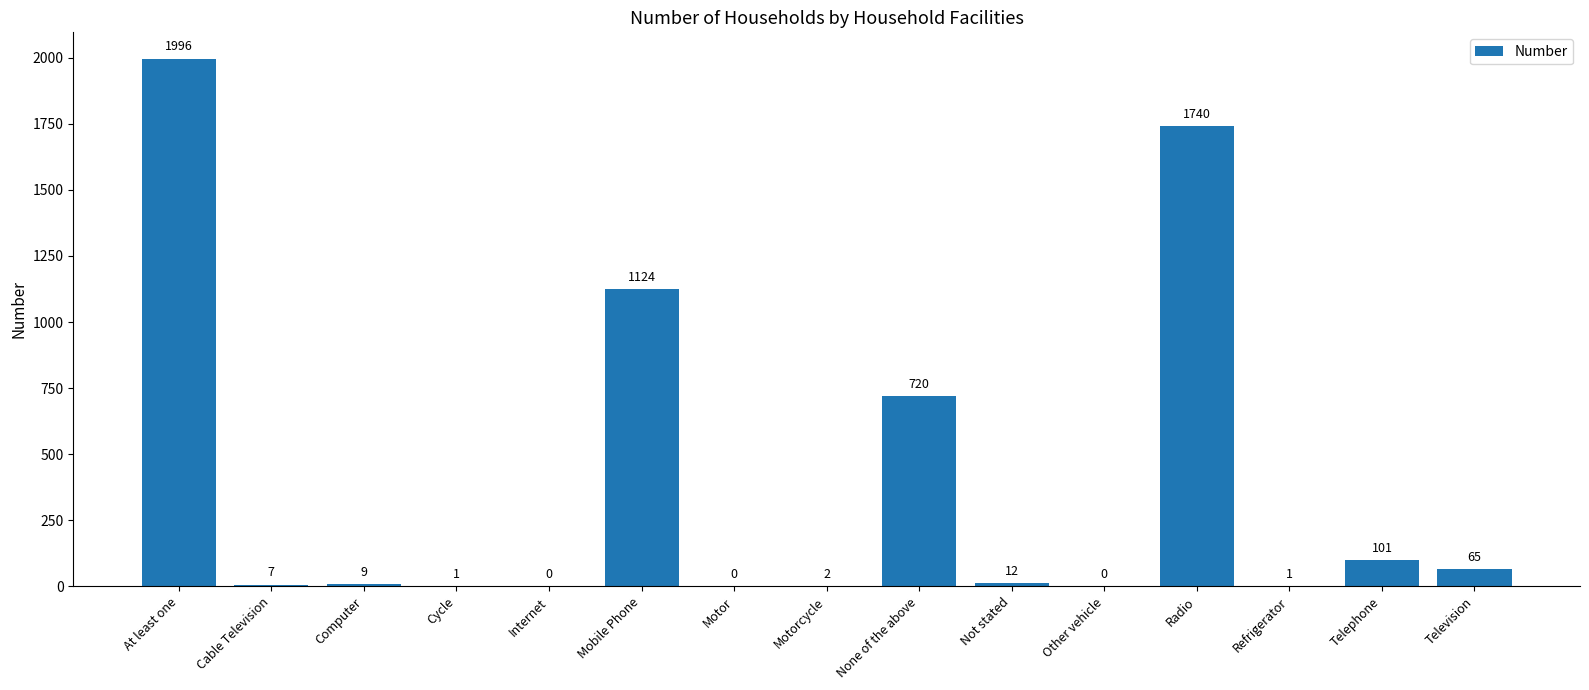

At which label is the value closest to 998?

Mobile Phone